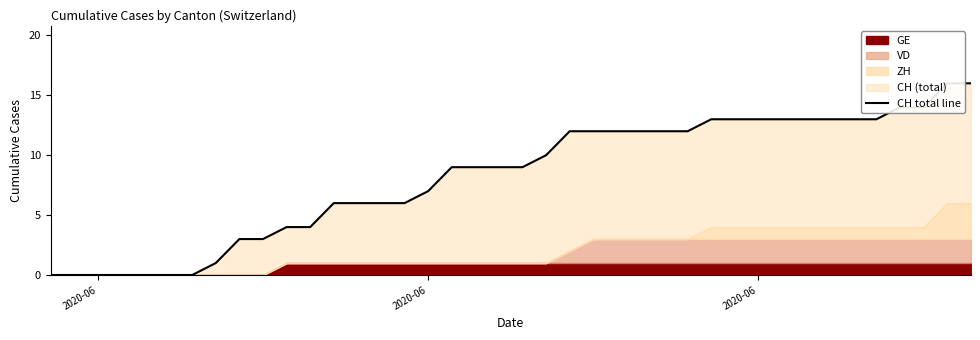

True or false: the data has more than 2 interior local peaks.

False